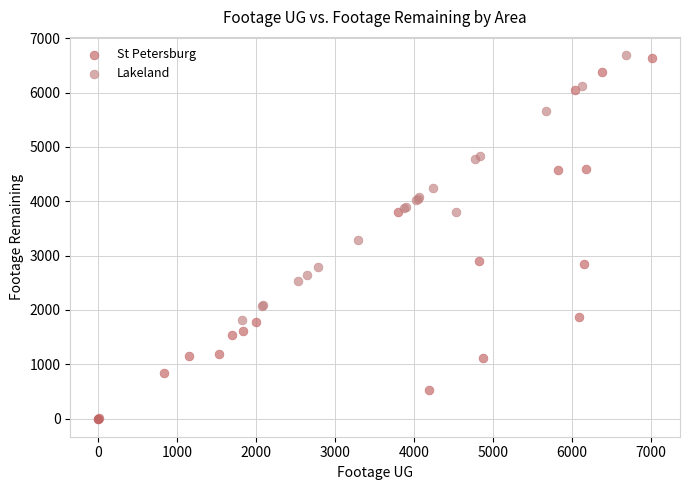

Which series has the largest Y range (max minus min)?

St Petersburg